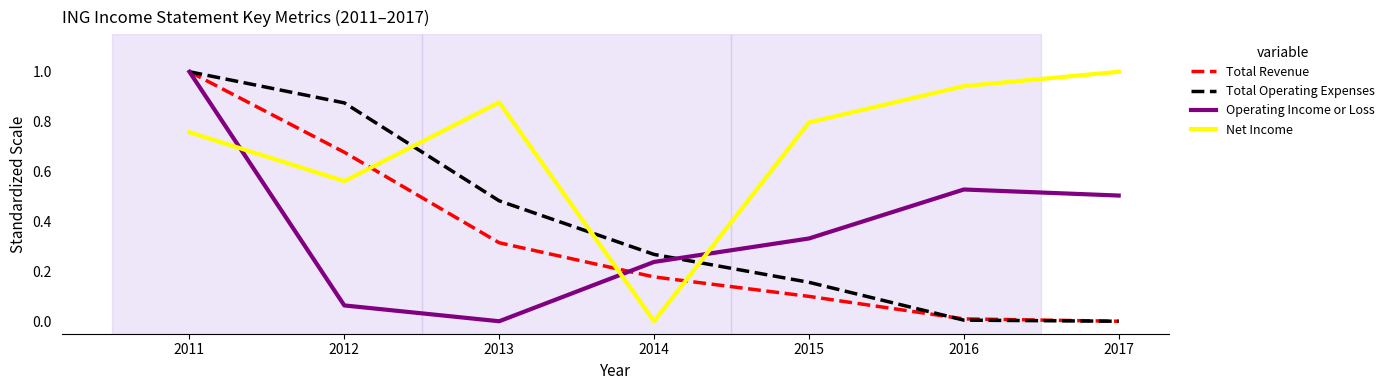

What is the difference between the maximum and minimum values in the Total Revenue series?

1.0